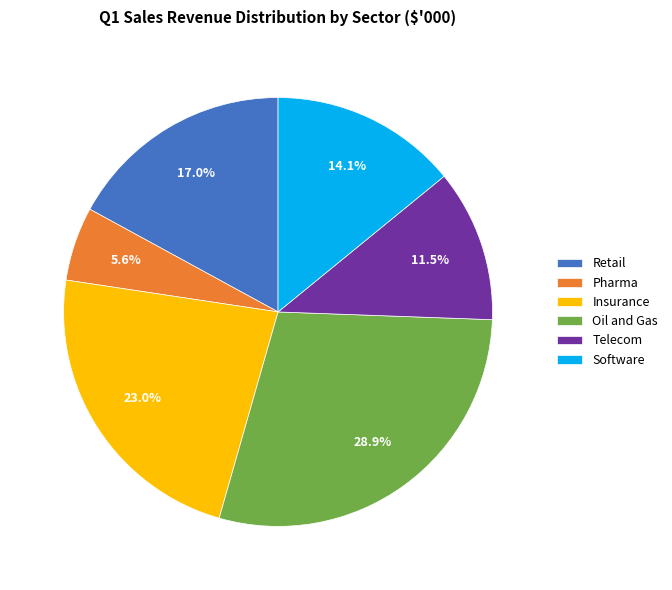

How many segments does this pie chart have?

6